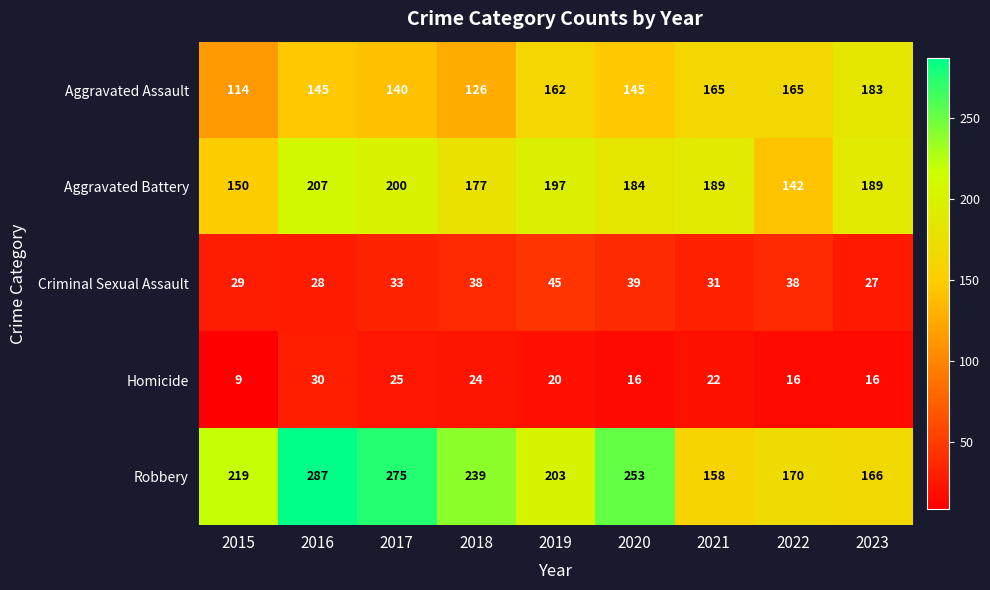

How many values in the Robbery series are below 219?

4